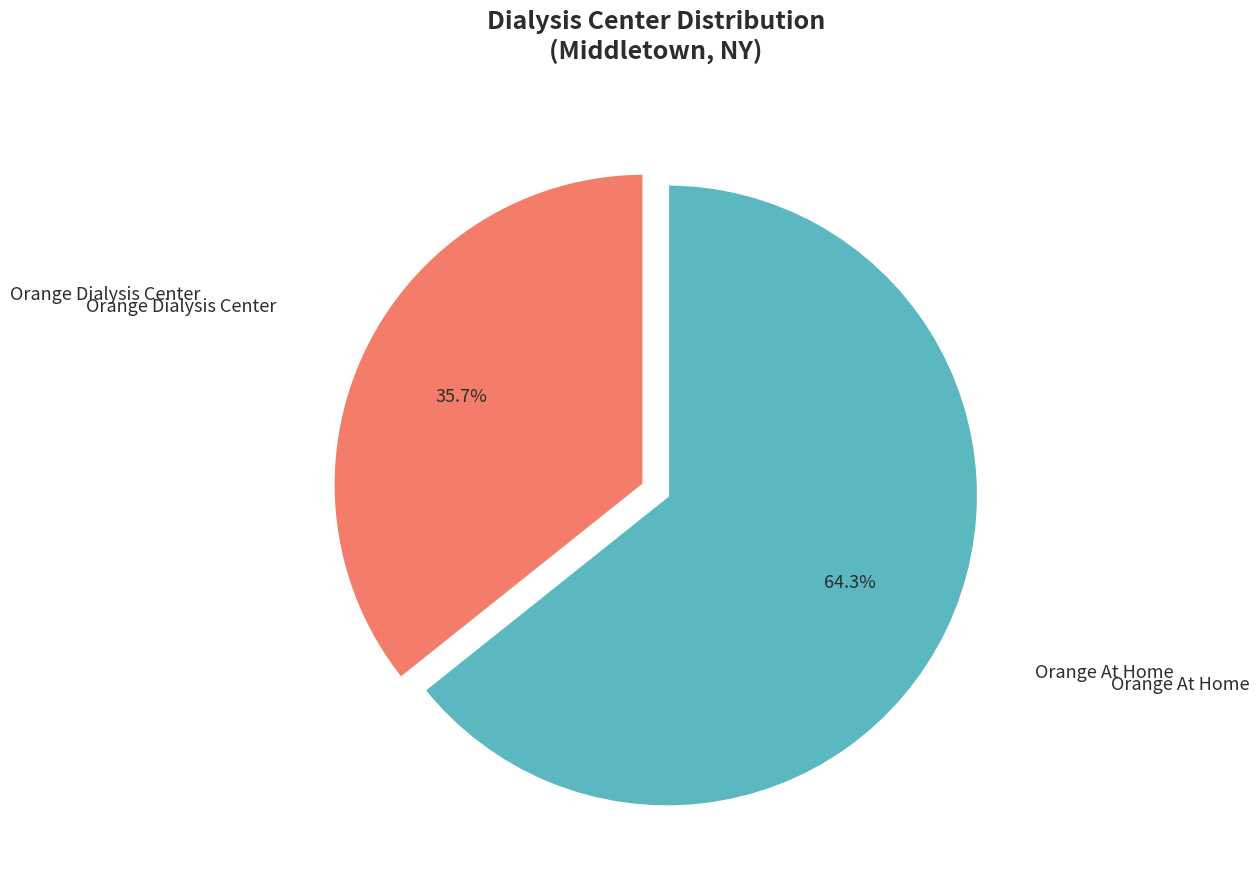

What is the largest slice in the pie chart?

Orange At Home